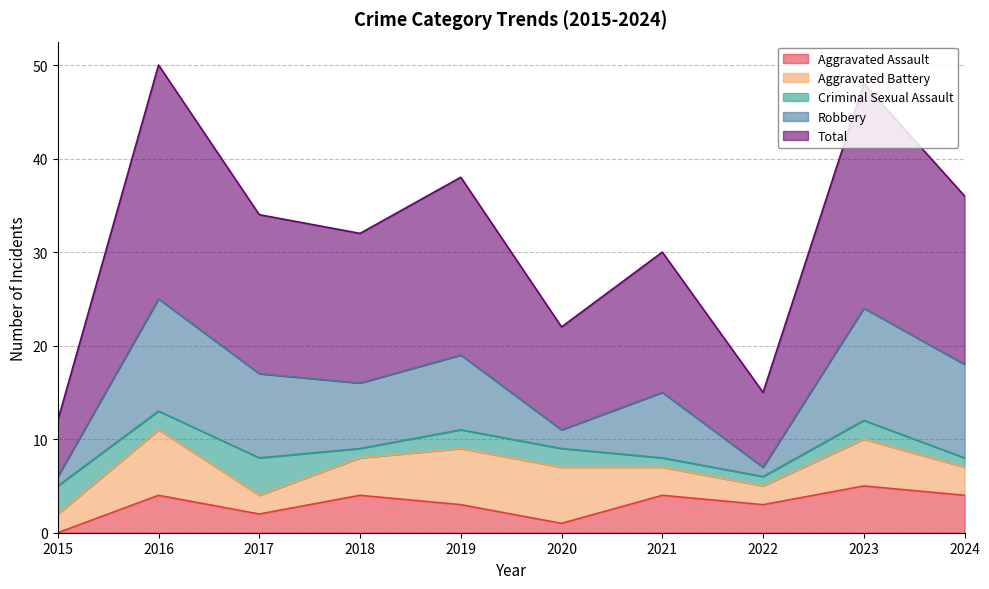

List the series in order of their peak value, lowest first.

Criminal Sexual Assault, Aggravated Assault, Aggravated Battery, Robbery, Total